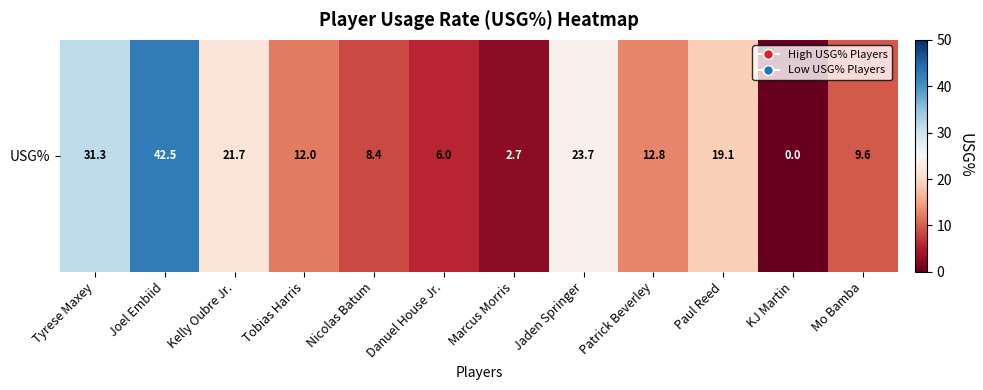

Rank the categories by value from lowest to highest.

KJ Martin, Marcus Morris, Danuel House Jr., Nicolas Batum, Mo Bamba, Tobias Harris, Patrick Beverley, Paul Reed, Kelly Oubre Jr., Jaden Springer, Tyrese Maxey, Joel Embiid